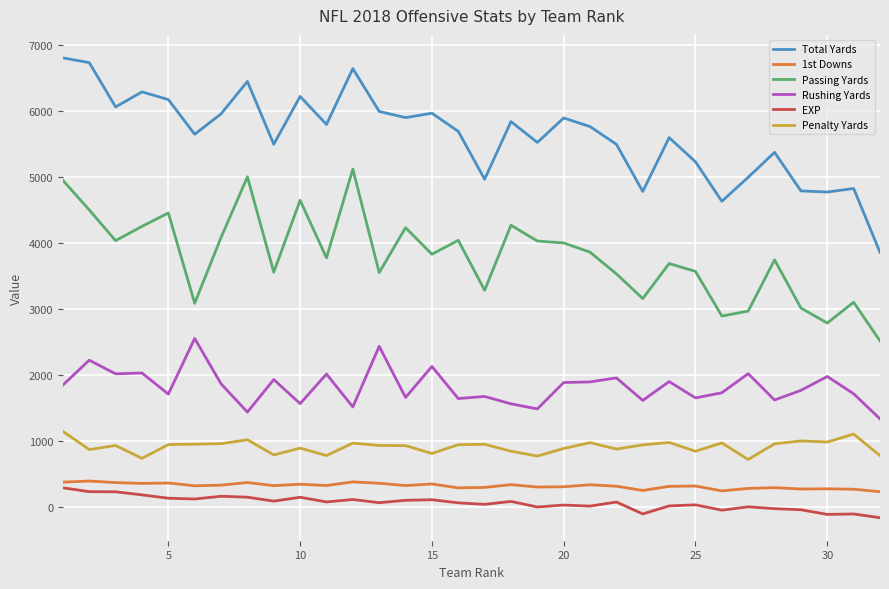

True or false: Rushing Yards and Passing Yards cross at least once.

False